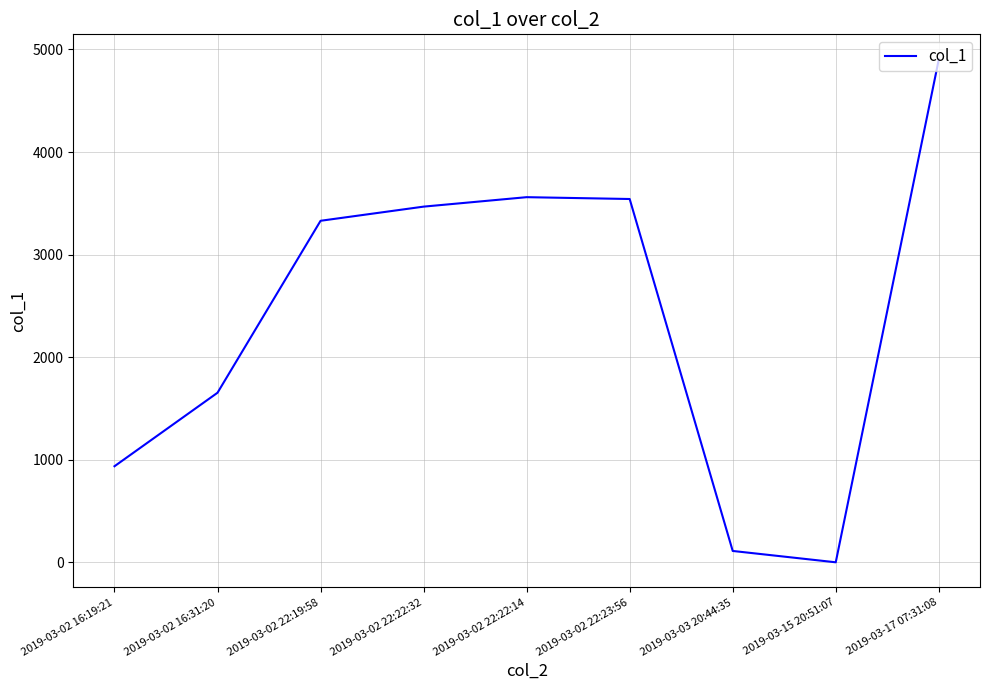

How many lines are shown in the chart?

1